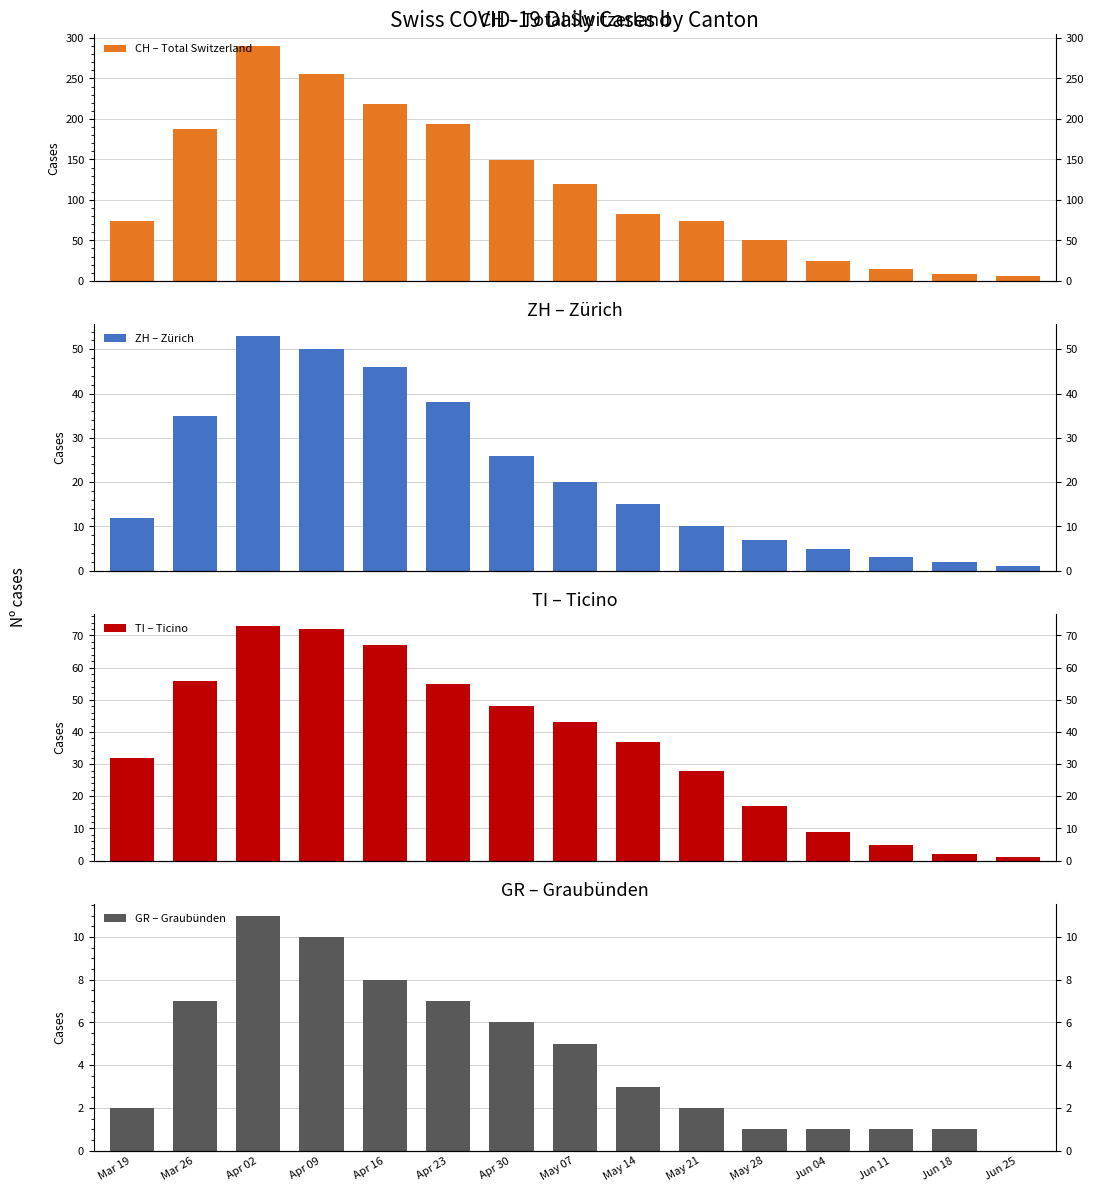

What are all the series names shown in the legend?

CH – Total Switzerland, ZH – Zürich, TI – Ticino, GR – Graubünden